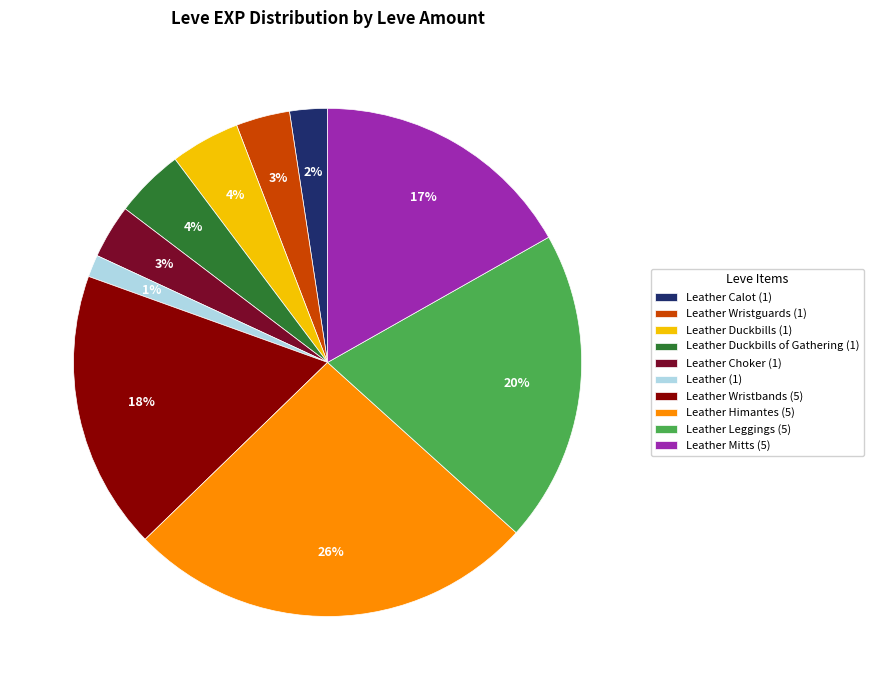

To the nearest percent, what is the average slice percentage?

10%